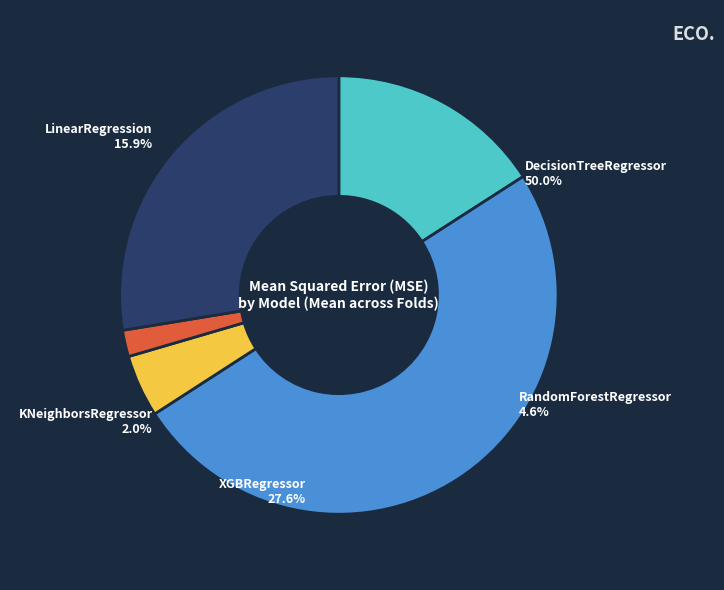

To the nearest percent, what percentage of the pie is DecisionTreeRegressor?

50%